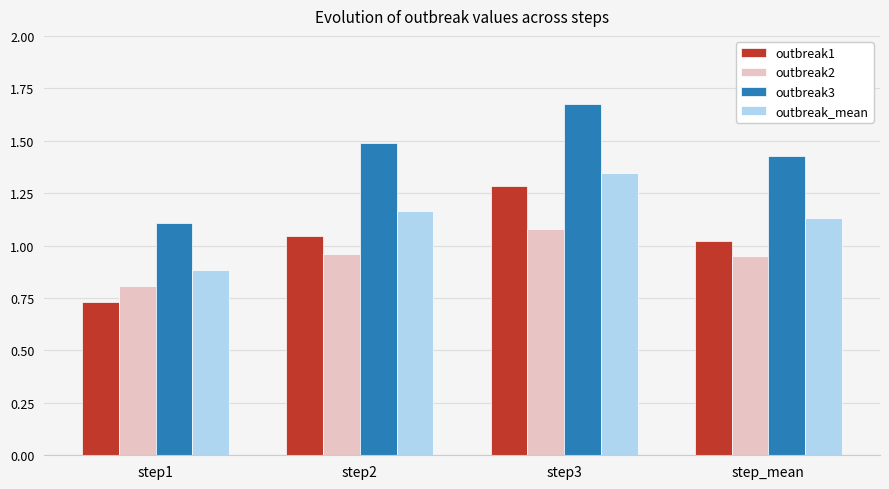

What is the sum of the outbreak3 values at step2 and step3?

3.2